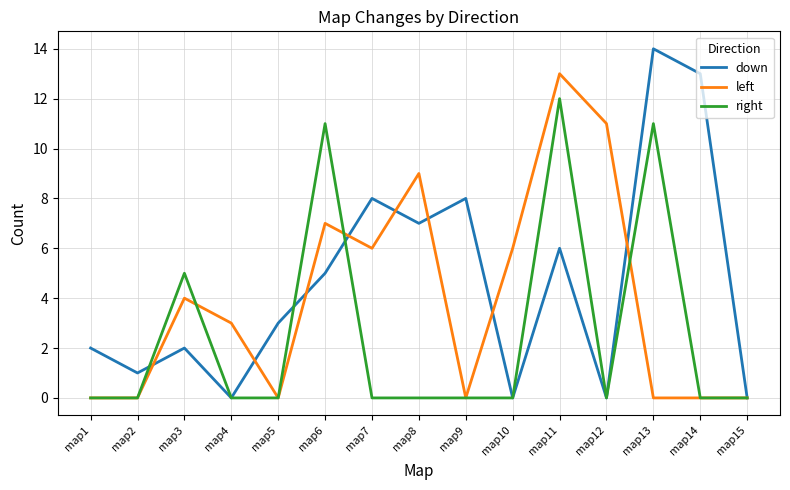

What is the total value across all series at map1?

2